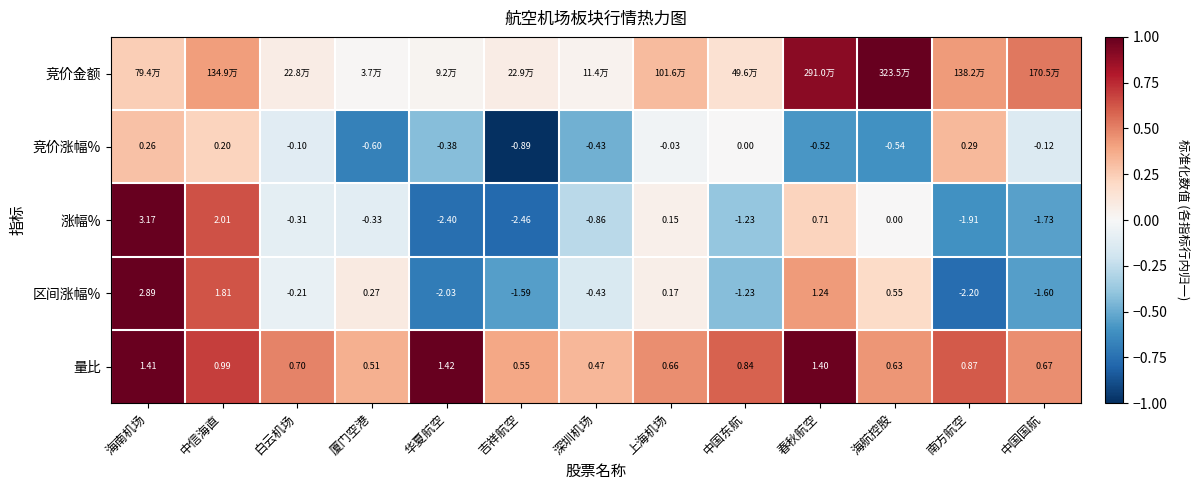

At which category does the chart reach its minimum across all series?

吉祥航空